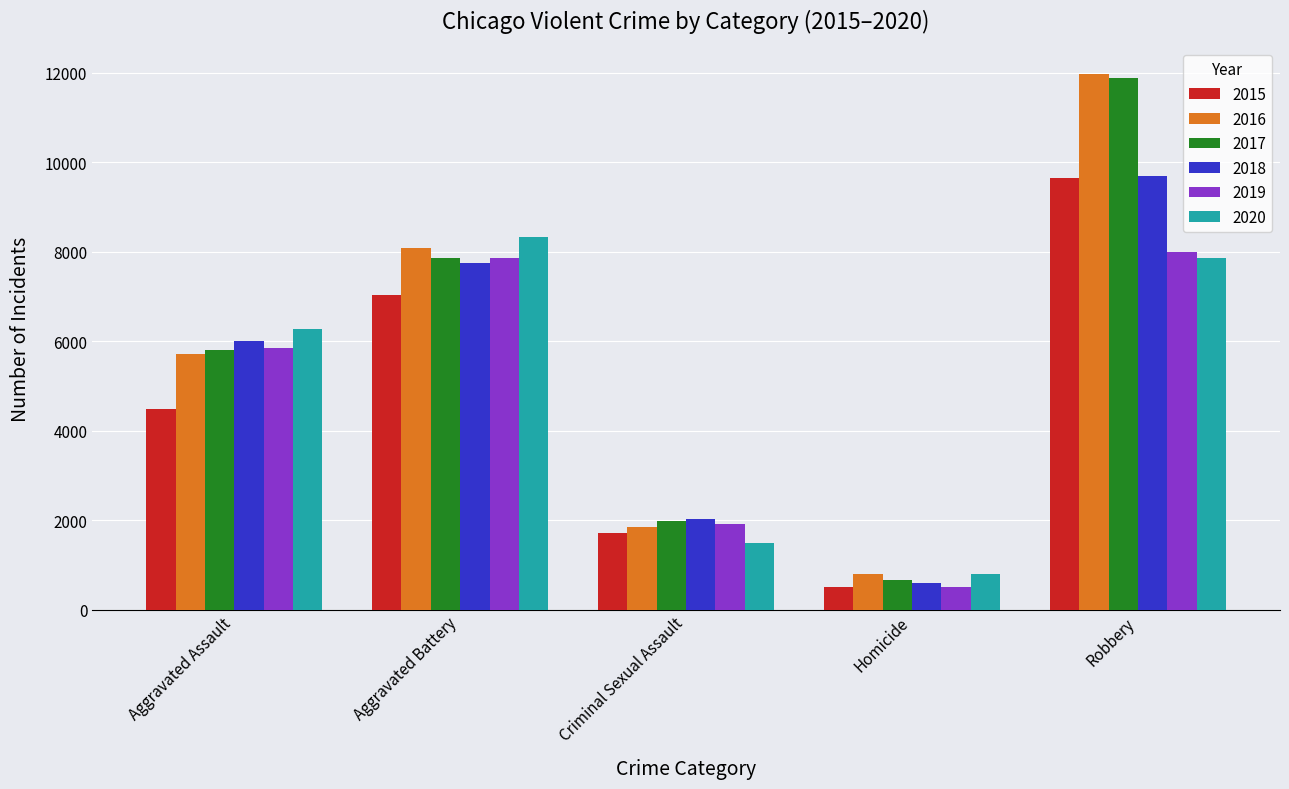

What is the sum of the 2016 values at Robbery and Homicide?

12746